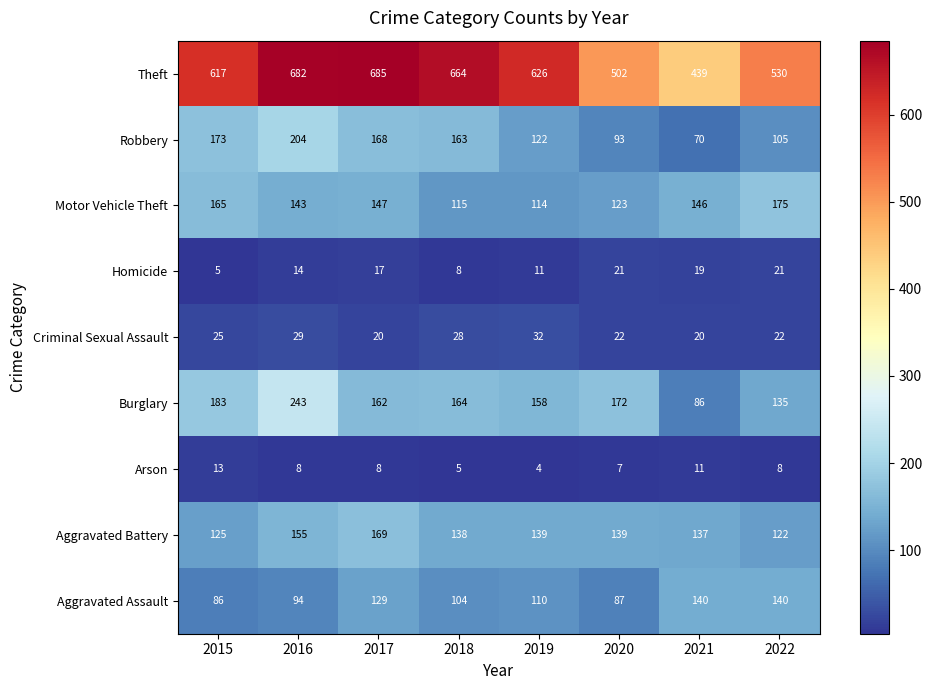

The value of Burglary at 2022 is 135. True or false?

True